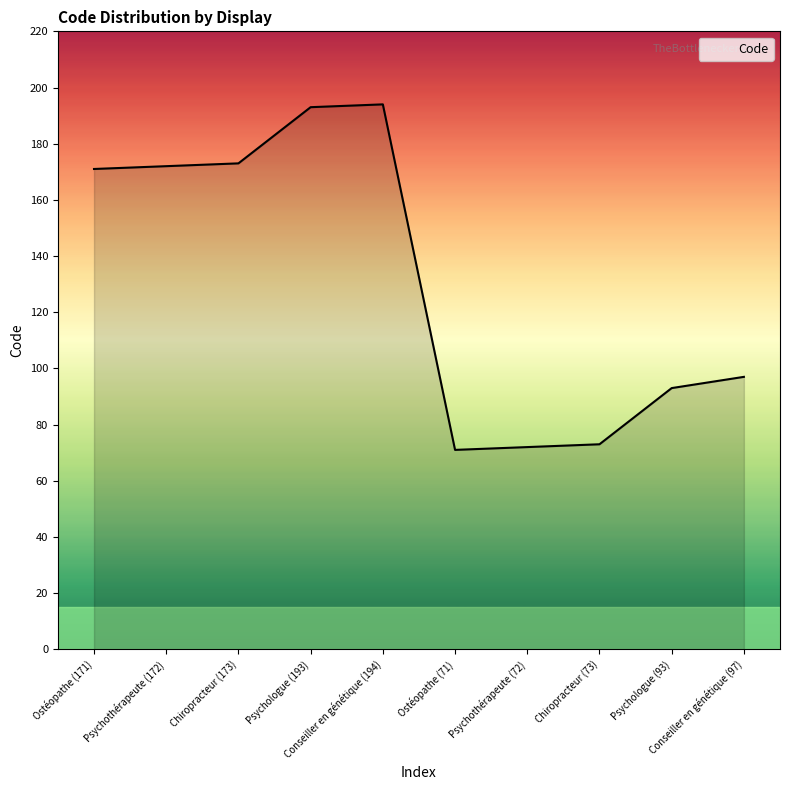

What is the smallest value displayed?

71